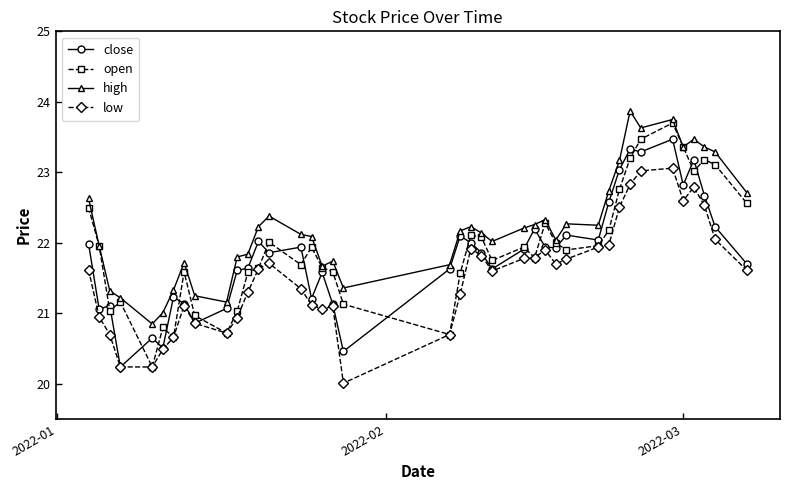

In close, how many points are higher than both neighbors (excluding endpoints)?

12